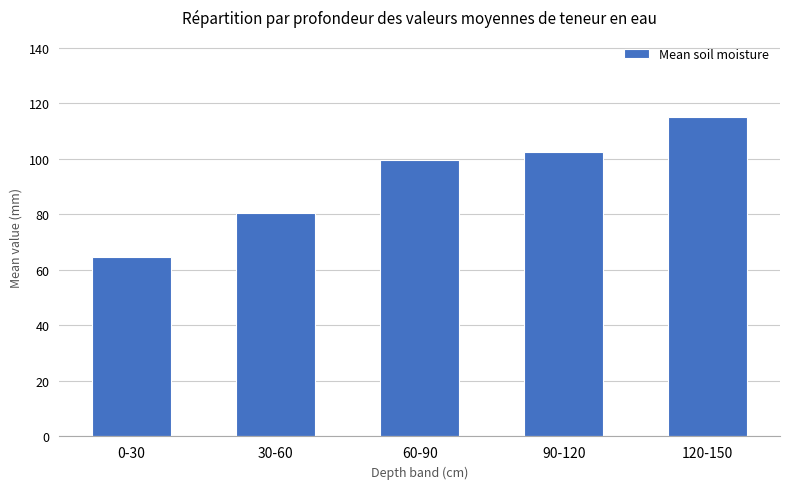

How many values are below 99?

2